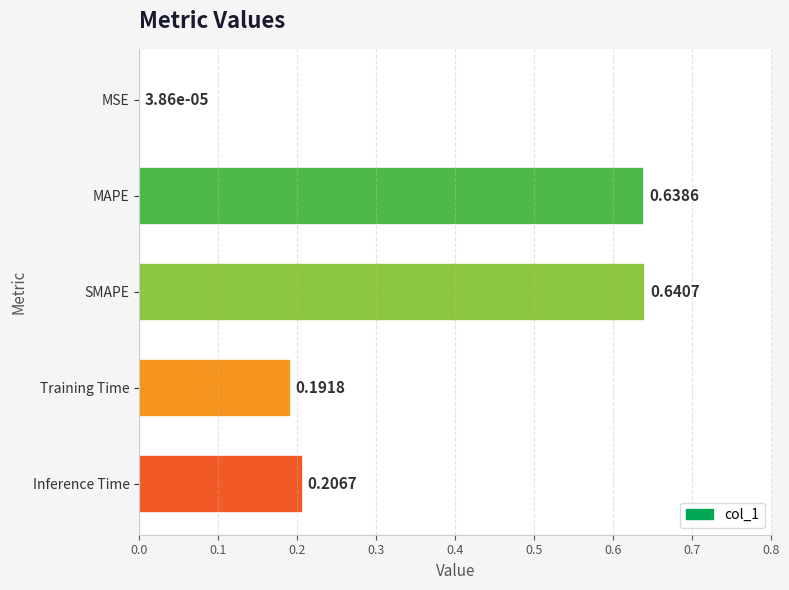

What is the change in value from MAPE to Inference Time?

-0.4